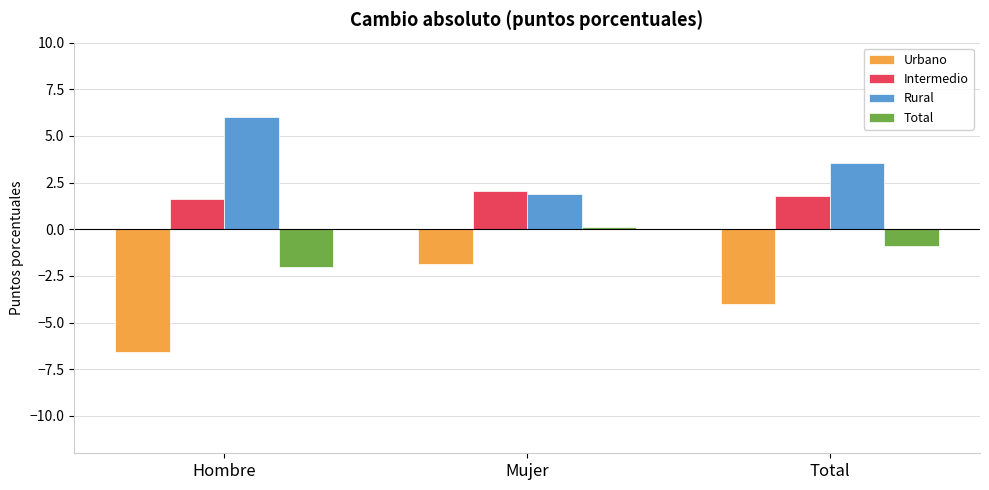

Which series has the largest total across all categories?

Rural